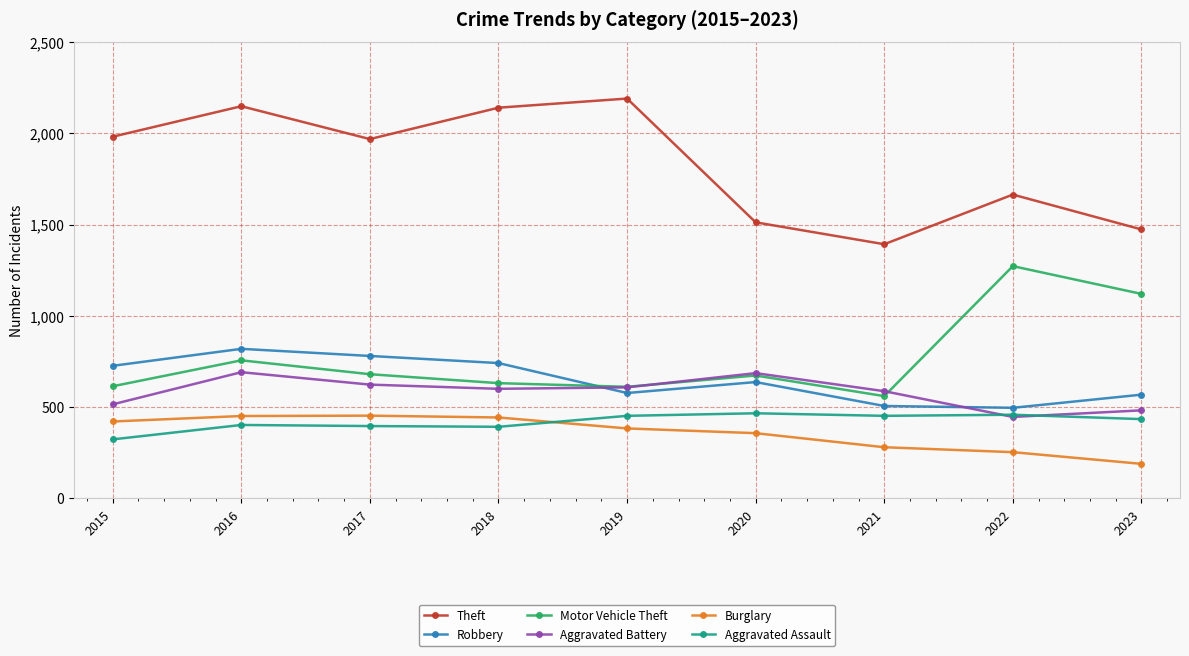

Does the chart display data point markers on the line(s)?

Yes